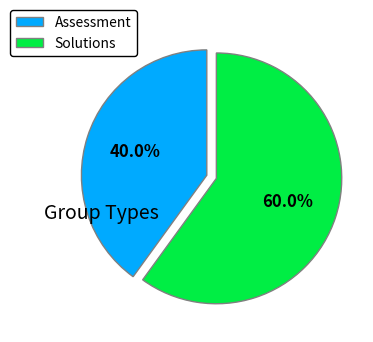

Which slice is the smallest?

Assessment